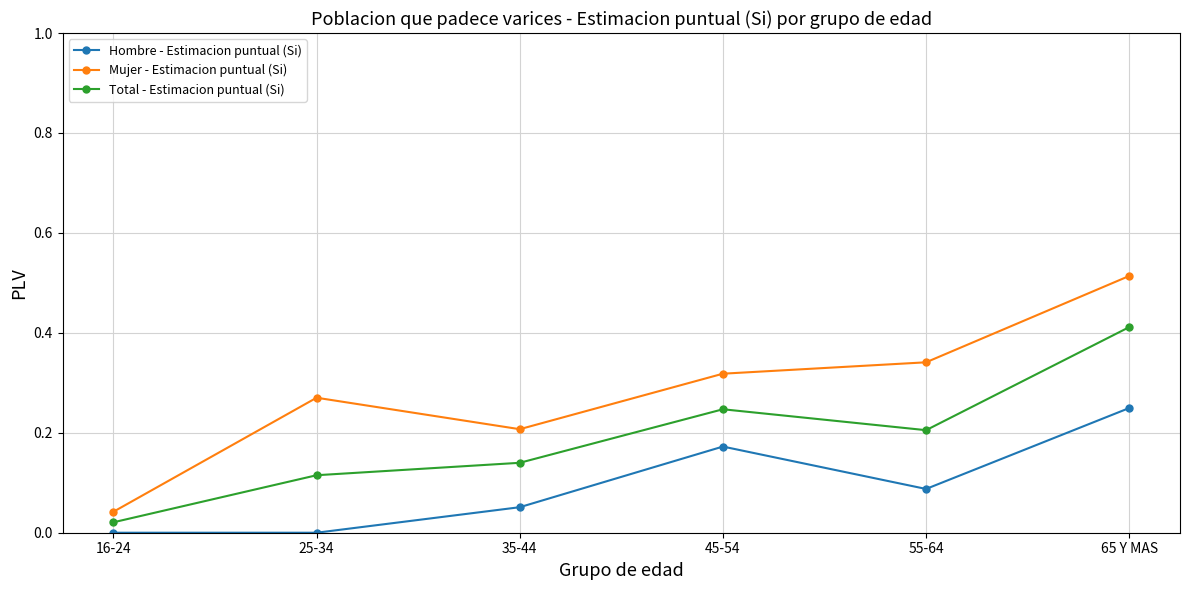

How many lines are shown in the chart?

3